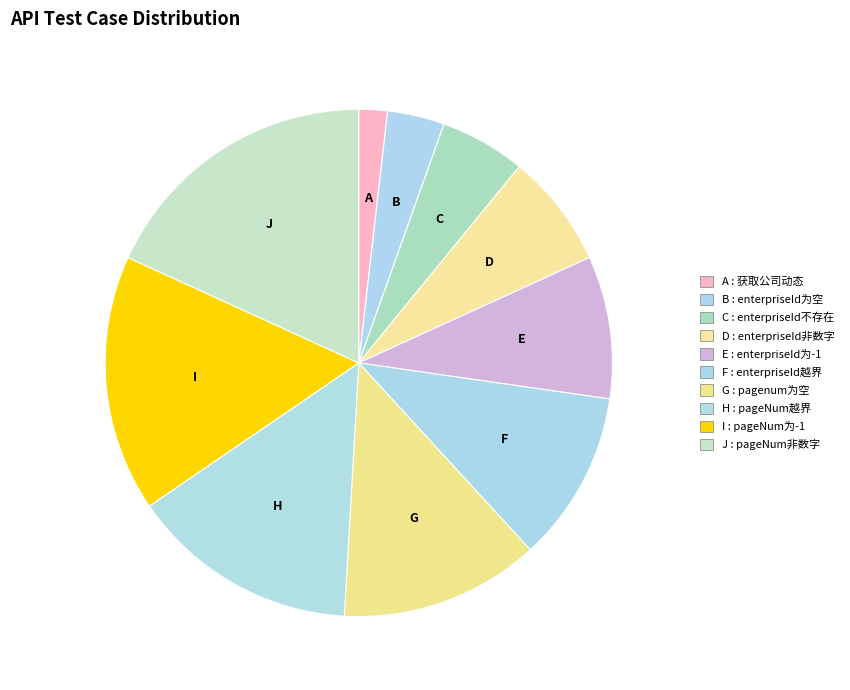

How many segments does this pie chart have?

10